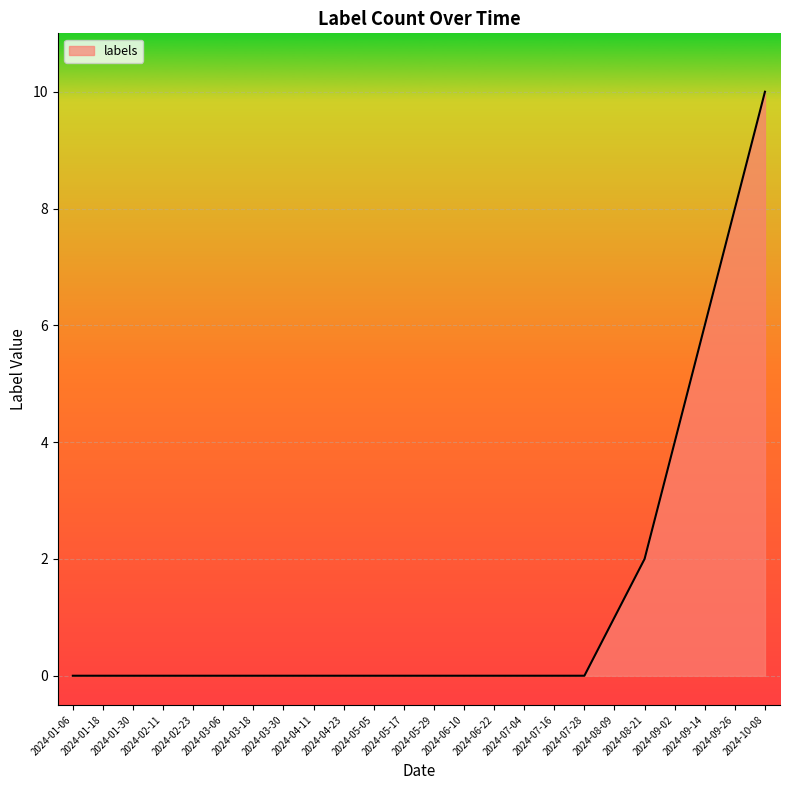

What is the difference between the maximum and minimum values?

10